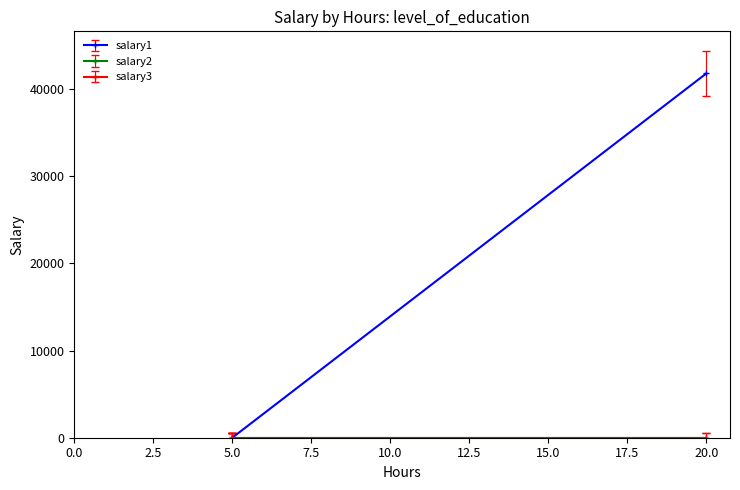

How many values in the salary1 series exceed 0?

1